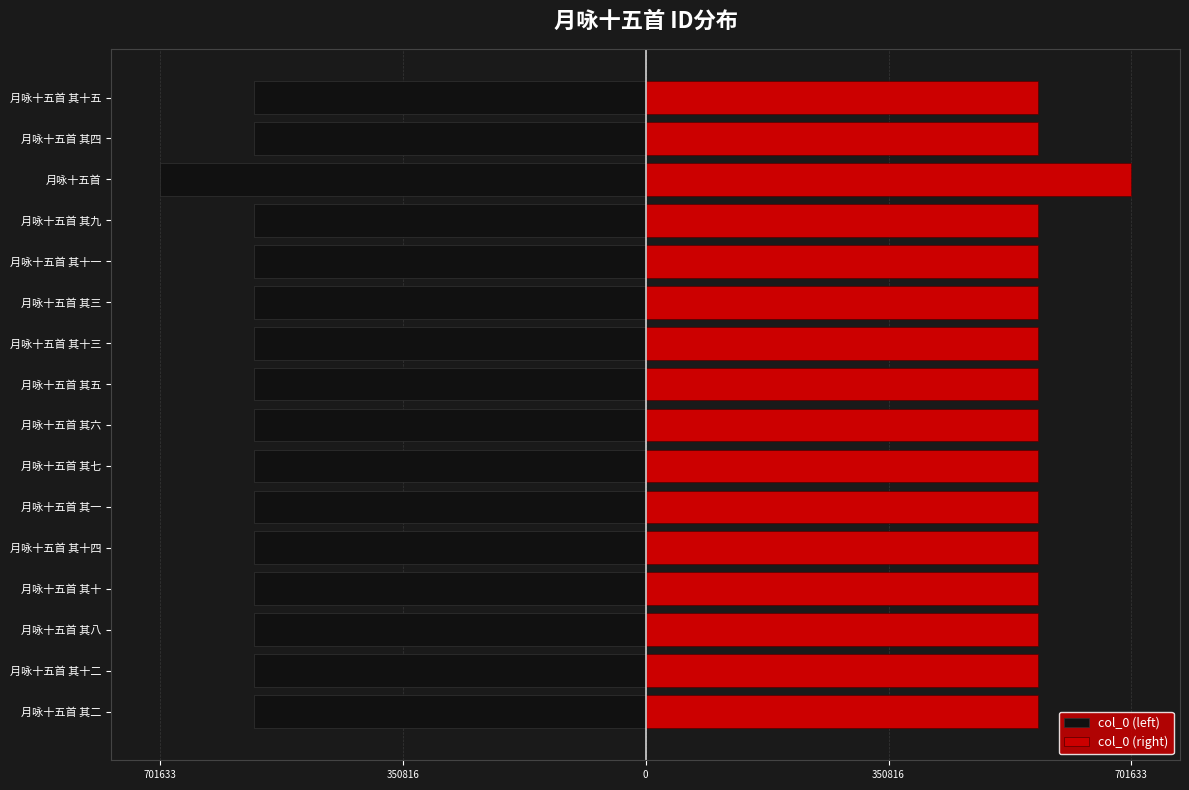

At how many categories does at least one series exceed -277687?

16